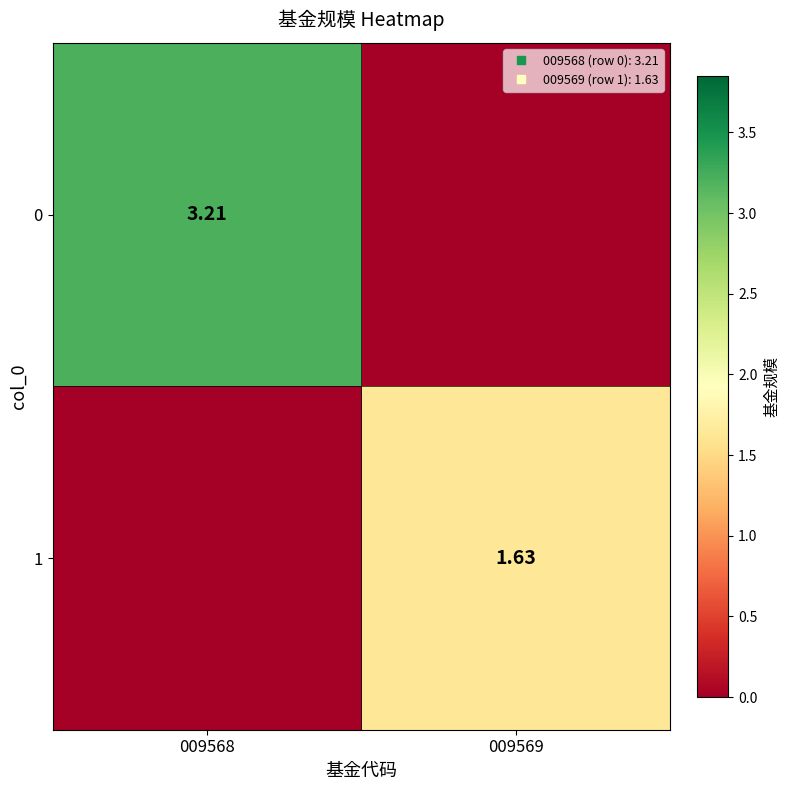

Which has a higher value, 009568 or 009569?

009568